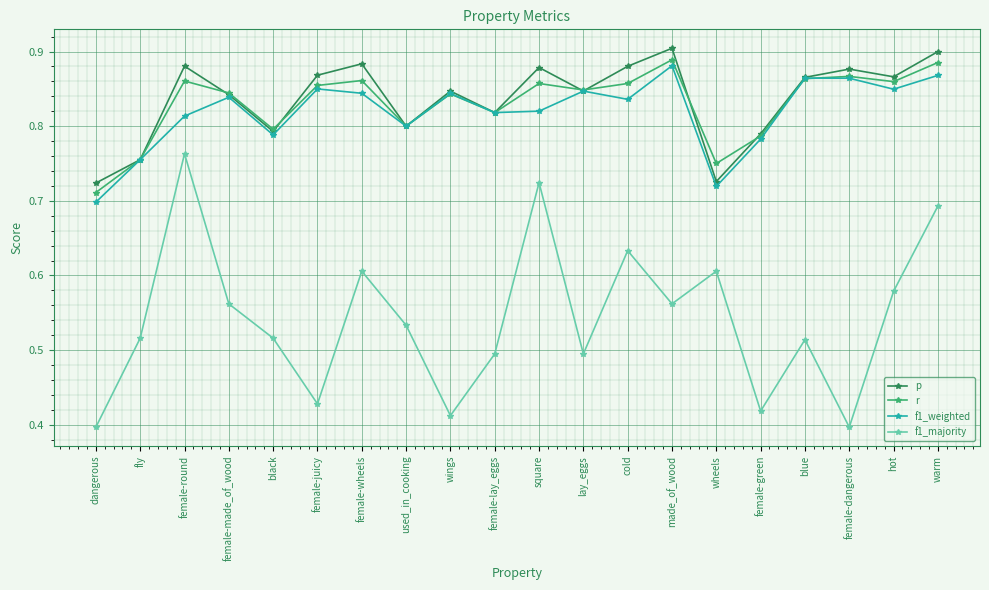

Is it true that f1_majority equals 0.3 at black?

False